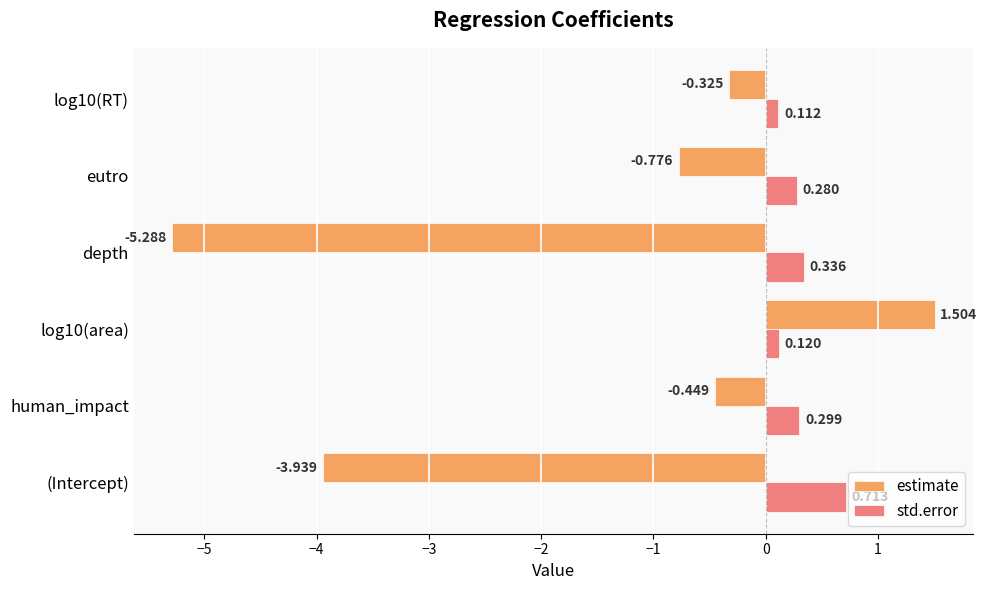

Rank the series by their maximum value, from lowest to highest.

std.error, estimate